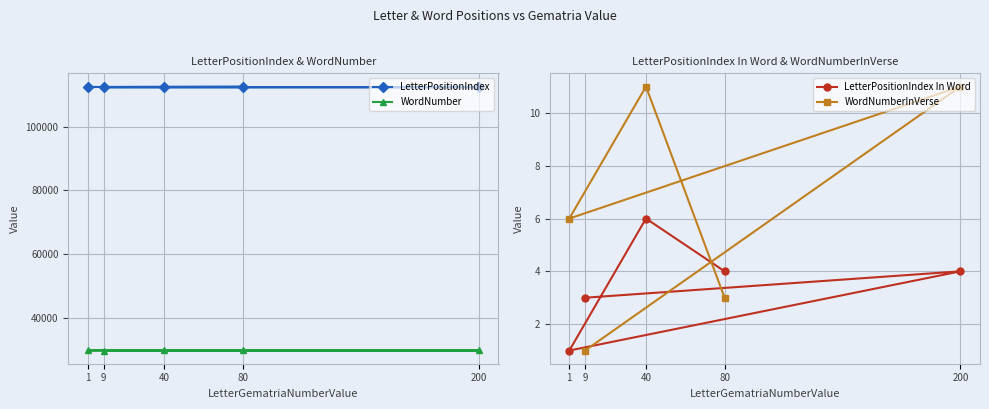

In LetterPositionIndex In Word, how many points are lower than both neighbors (excluding endpoints)?

1